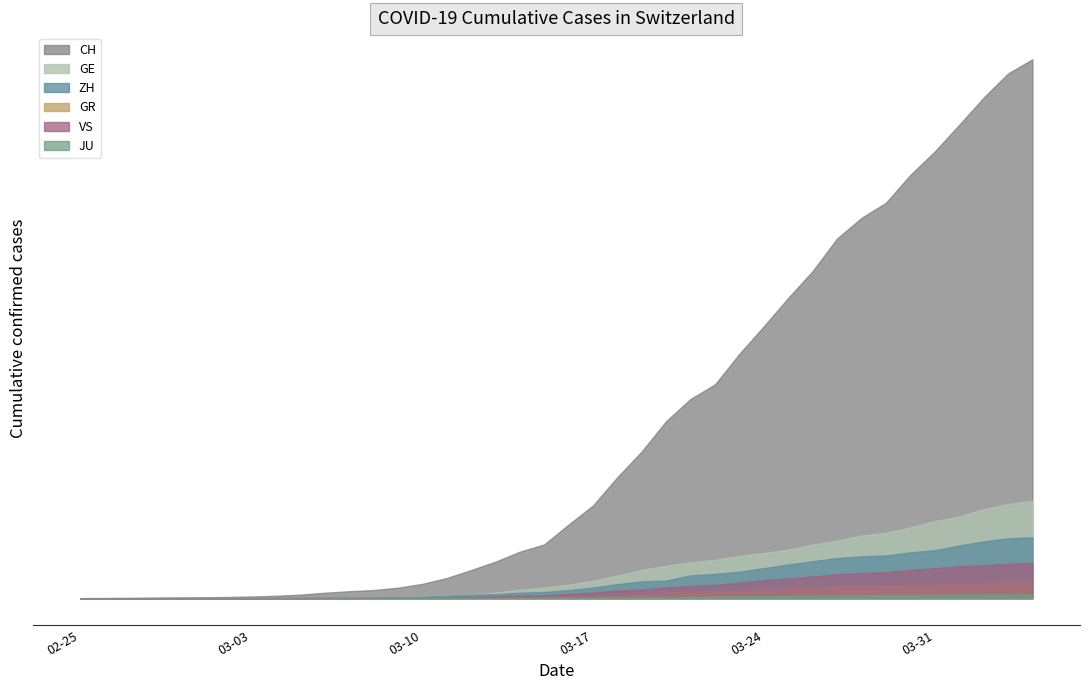

At 2020-03-28, list the series in order from largest to smallest.

CH, GE, ZH, VS, GR, JU